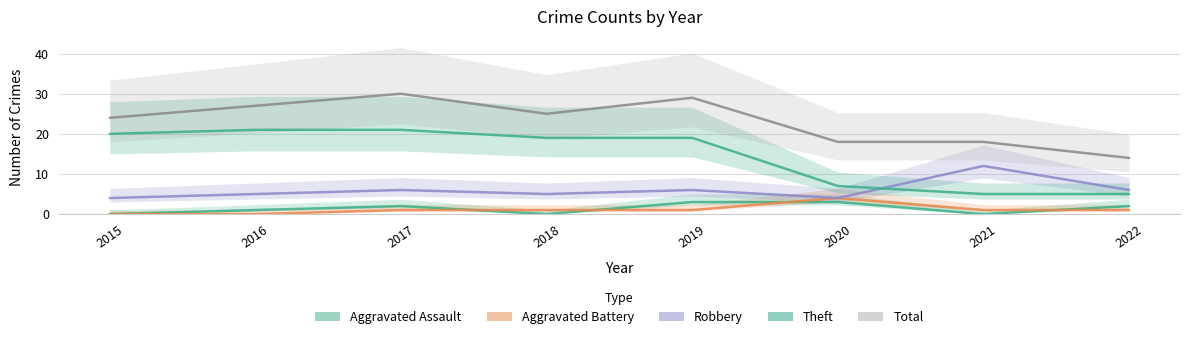

At which label does Total first exceed 25?

2016